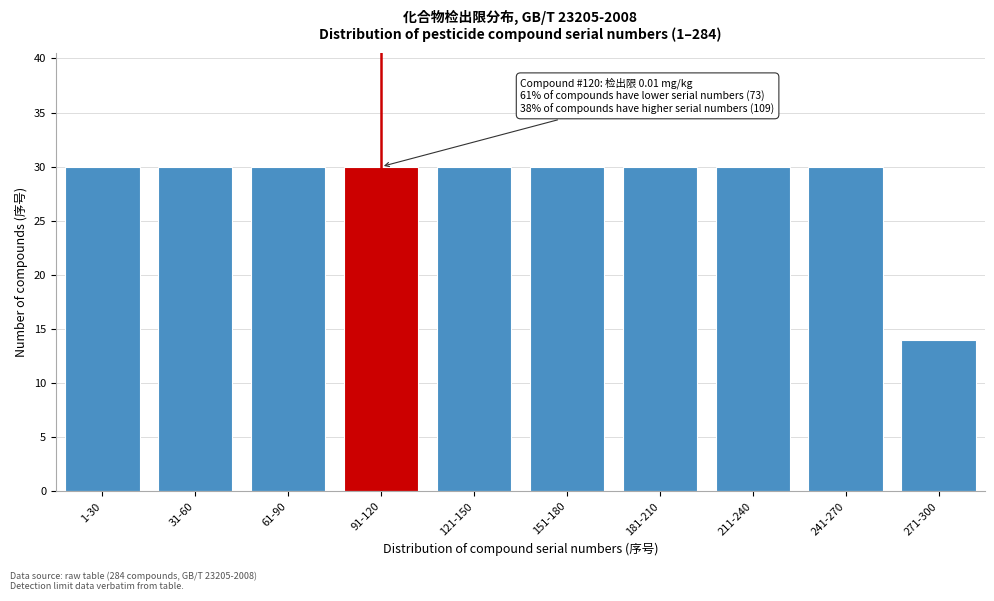

Reading right to left, list all the values displayed in this chart.

271-300=14	241-270=30	211-240=30	181-210=30	151-180=30	121-150=30	91-120=30	61-90=30	31-60=30	1-30=30